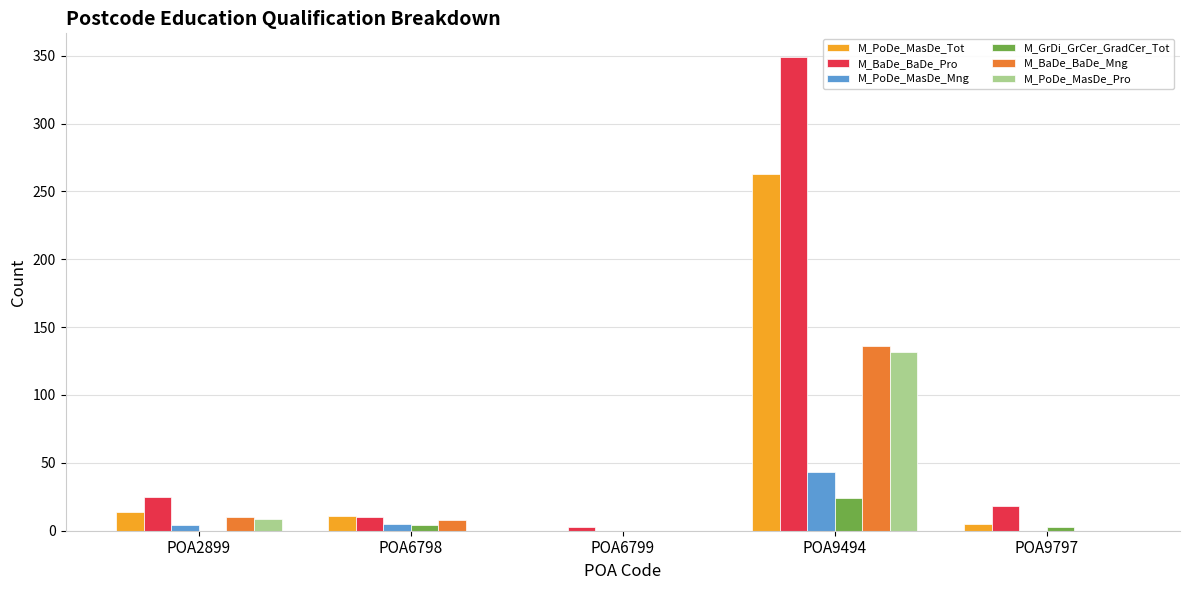

Which series has the largest total across all categories?

M_BaDe_BaDe_Pro